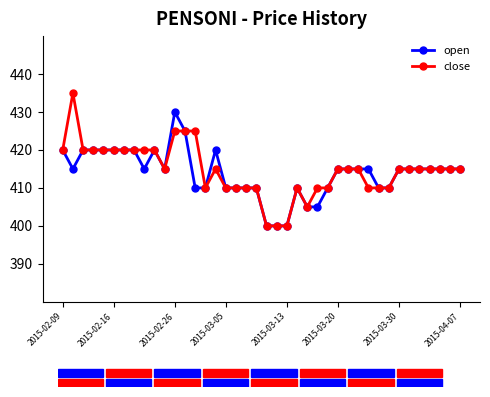

What is the value of the close point at the 36th from the left?

415